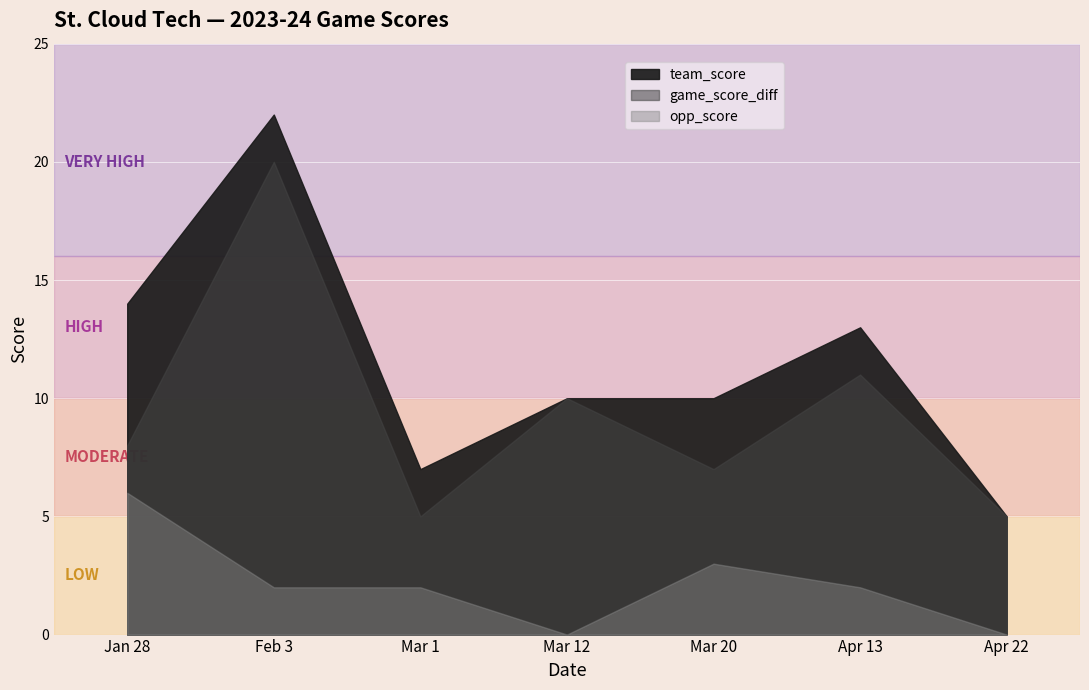

Which has a higher value, Mar 1 or Apr 13?

Apr 13